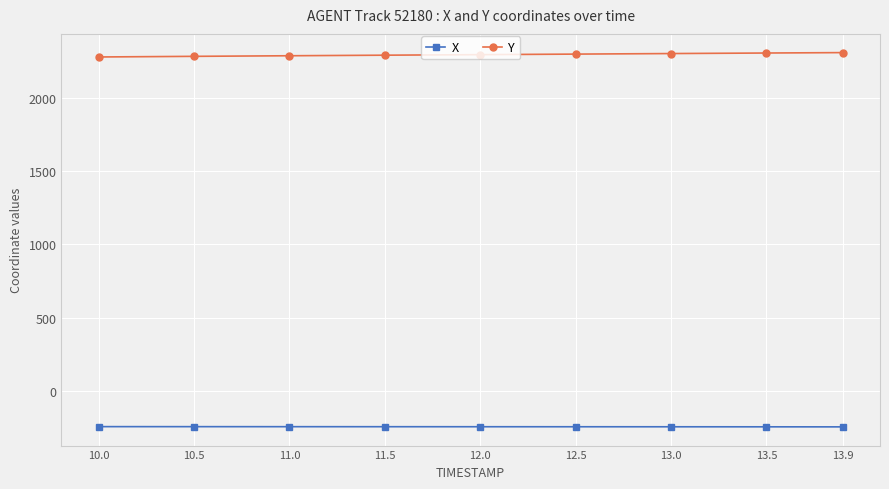

What are all the series names shown in the legend?

X, Y